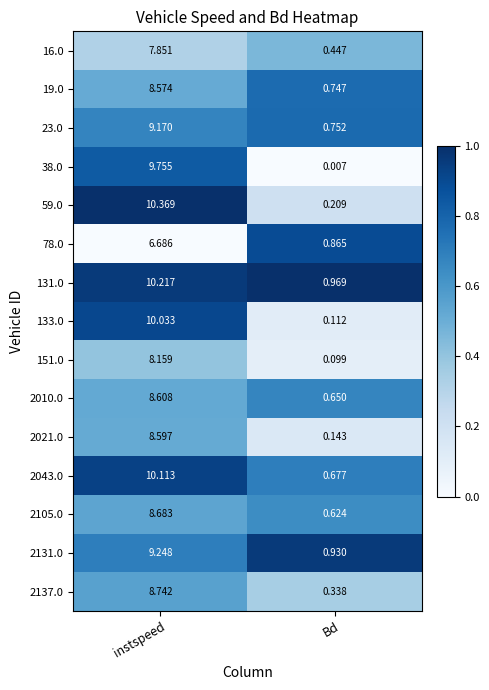

List the labels in order of 23.0 value, smallest first.

Bd, instspeed